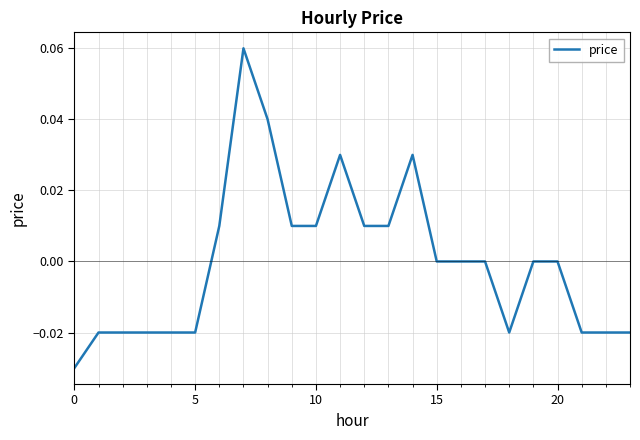

How many lines are shown in the chart?

1